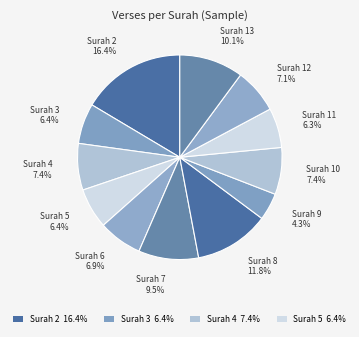

What percentage do Surah 5 and Surah 3 together represent?

12.8%